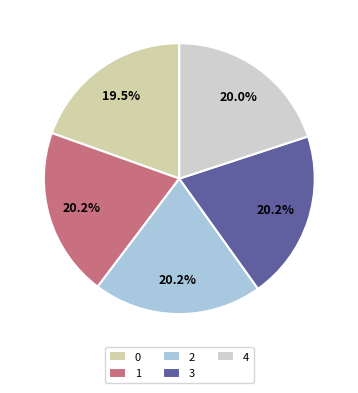

Is it true that 0 is 29% of the pie?

False